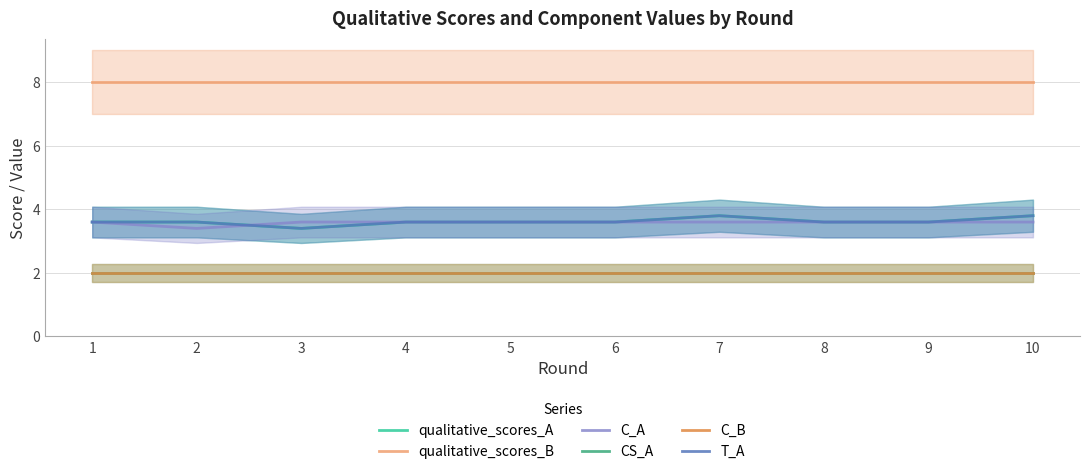

How many lines are shown in the chart?

6